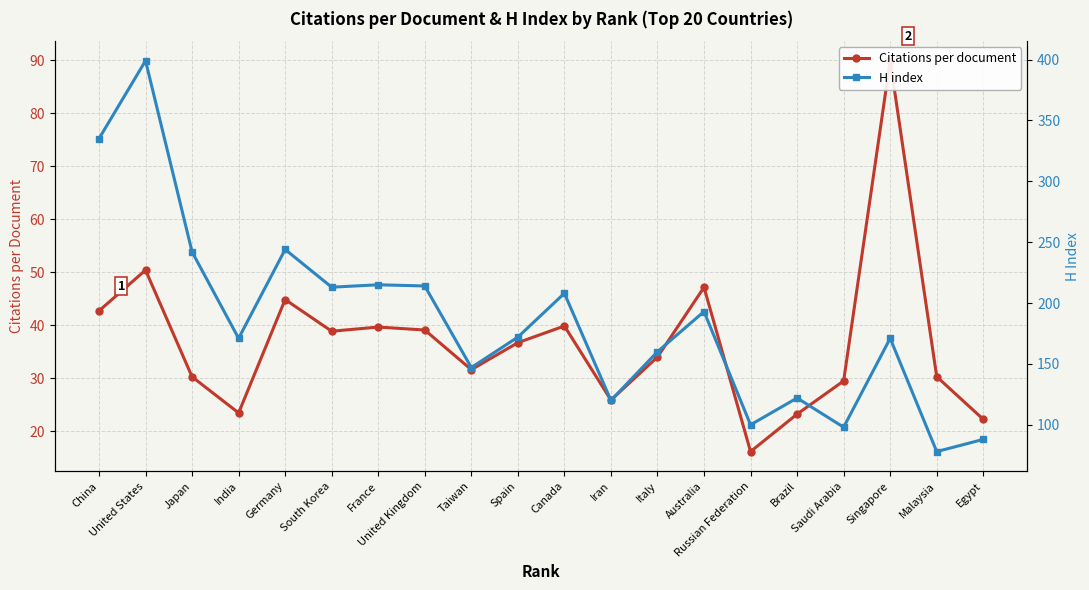

Is it true that Citations per document equals 18.6 at United States?

False